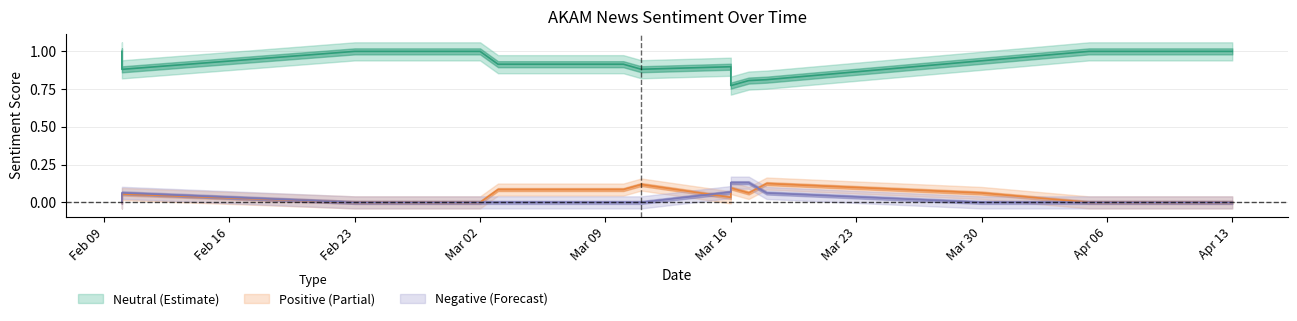

What is the label of the 11th point from the right?

2021-03-11